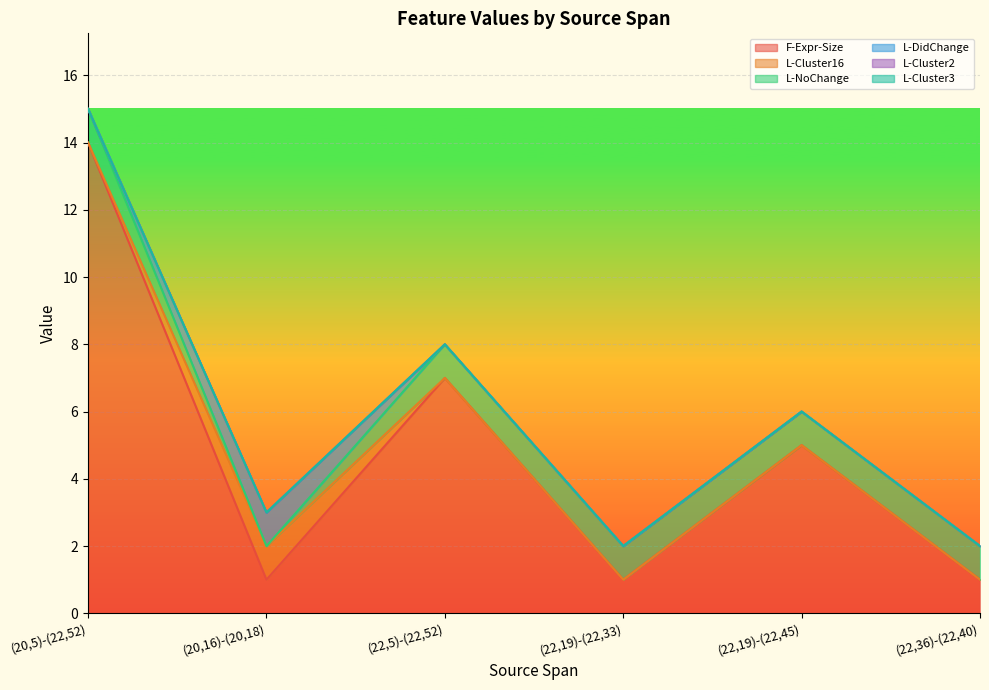

At which category is the sum across all series the highest?

(20,5)-(22,52)